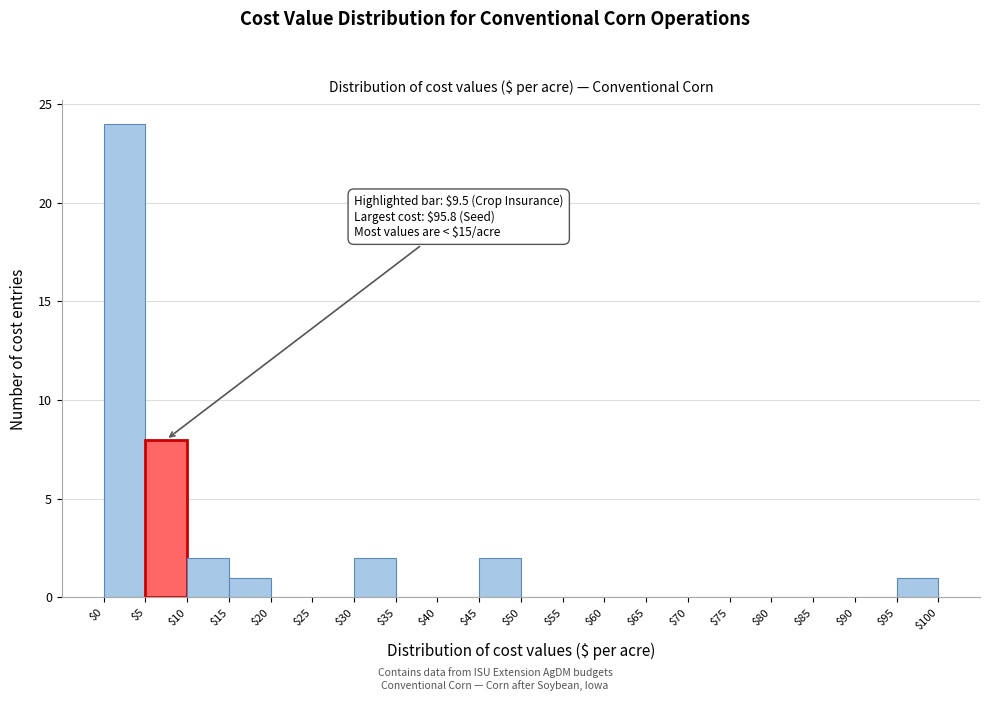

Over which range of the x-axis is the bar tallest?

$0 to $5